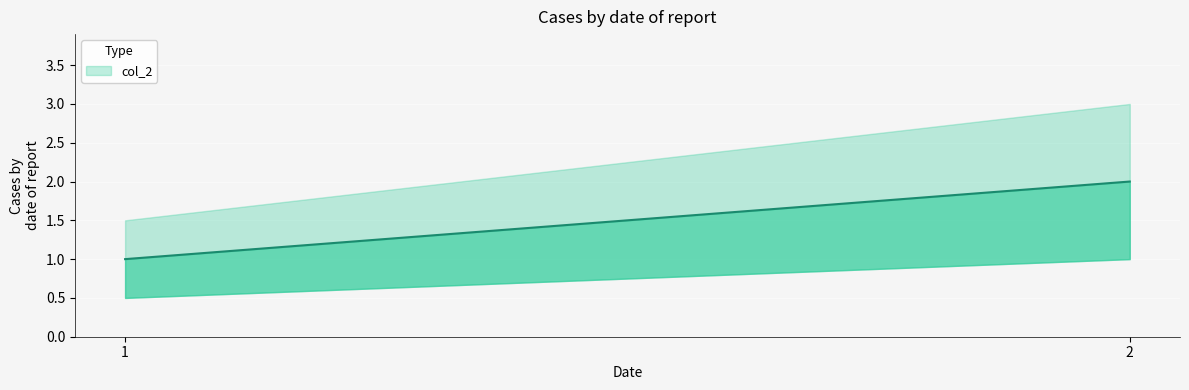

Reading left to right, extract all data points from this chart.

1=1	2=2